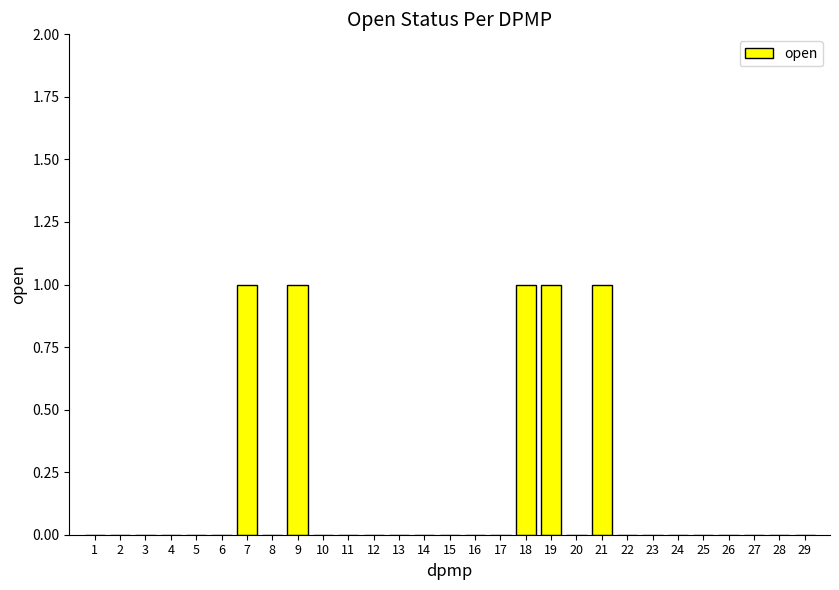

Is it true that the value at 24 is 0?

True